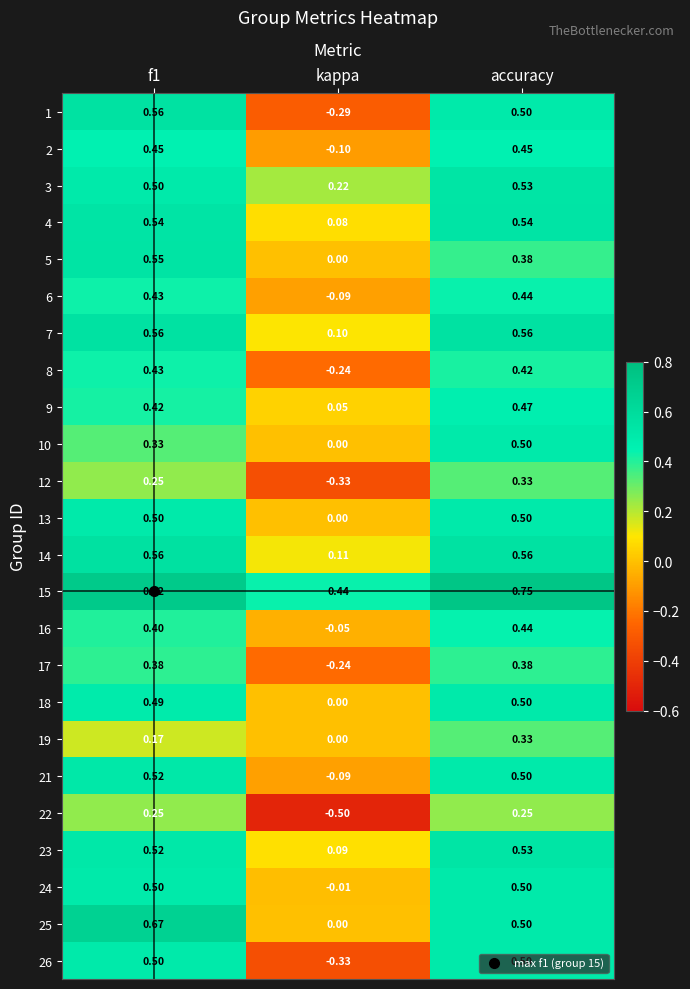

Which series has the largest range (max minus min)?

1